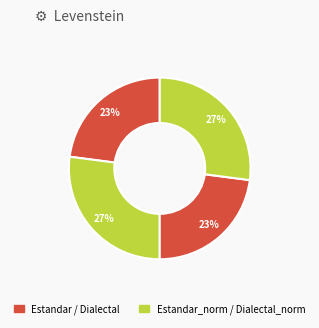

Which category has the biggest portion of the pie?

Estandar_normalizada